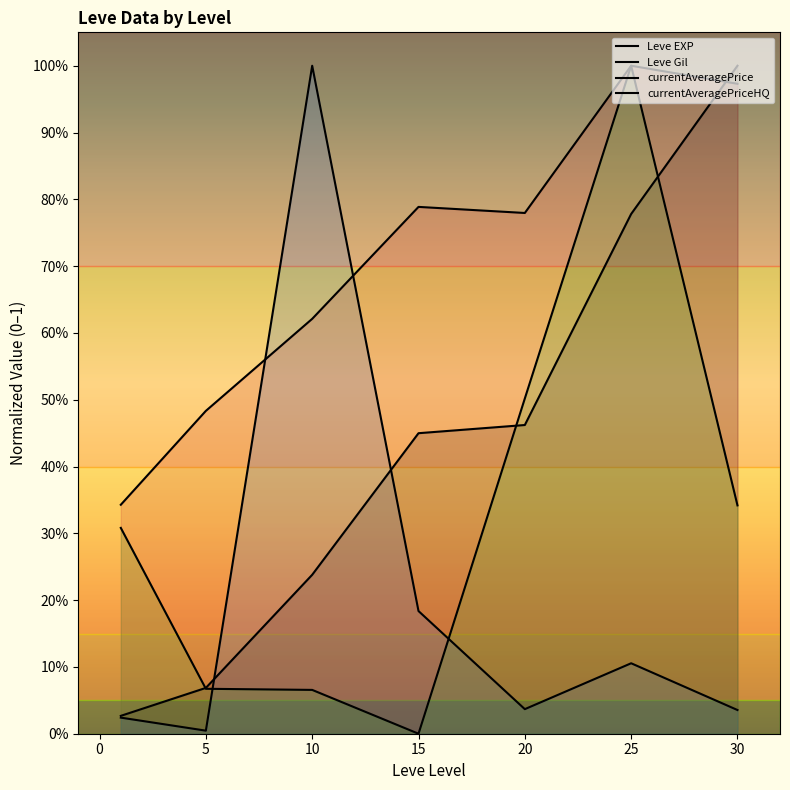

Between 30 and 10, which is larger?

30